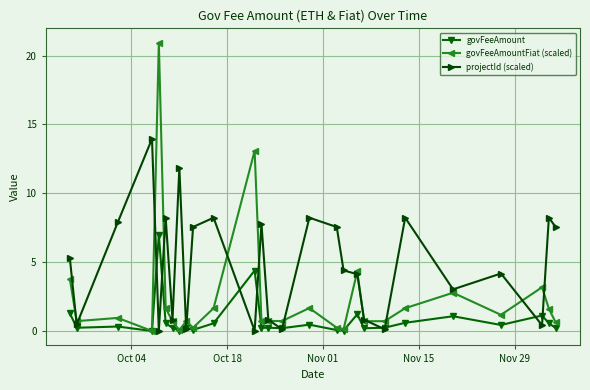

True or false: govFeeAmount has more than 2 points higher than both neighbors.

True